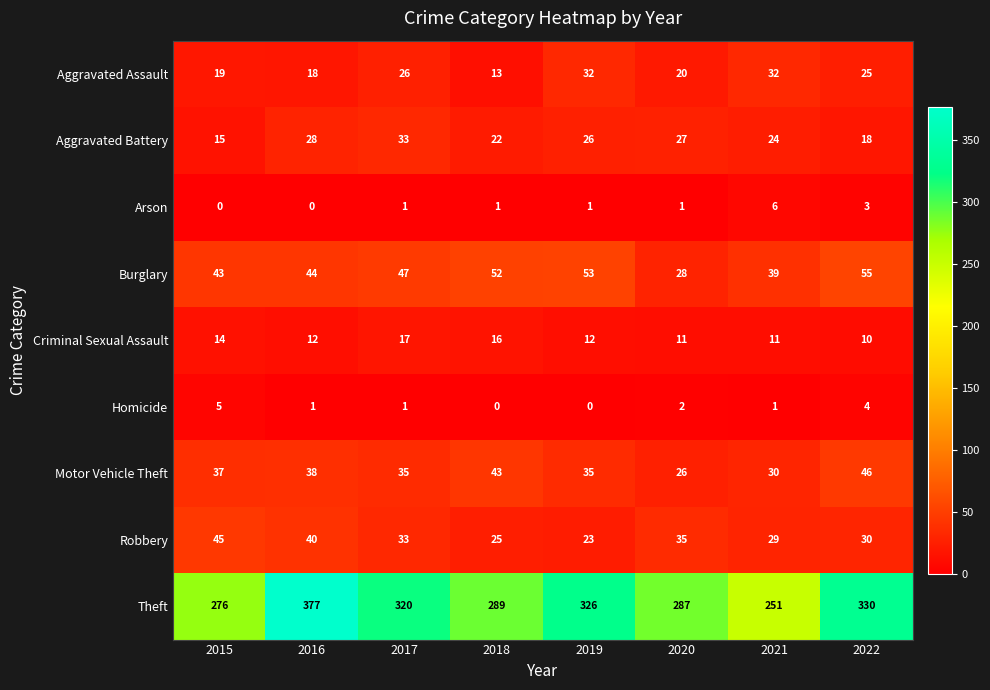

How many data points does each series have?

8